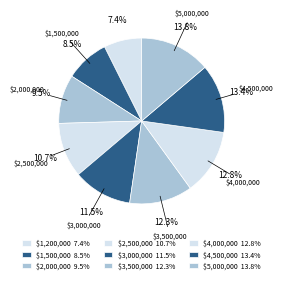

Count the number of slices in the pie.

9